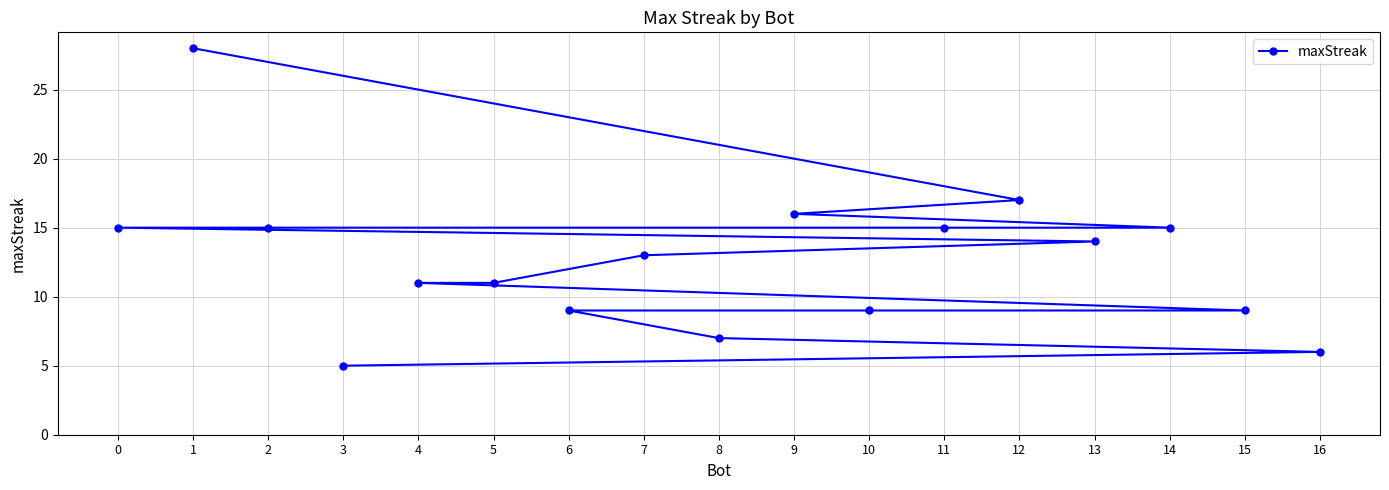

What is the difference between the values at 16 and 13?

8